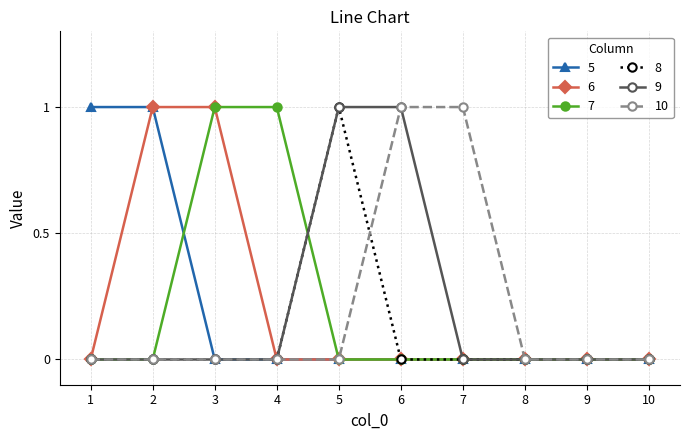

Is it true that 6 equals 1 at 5?

False